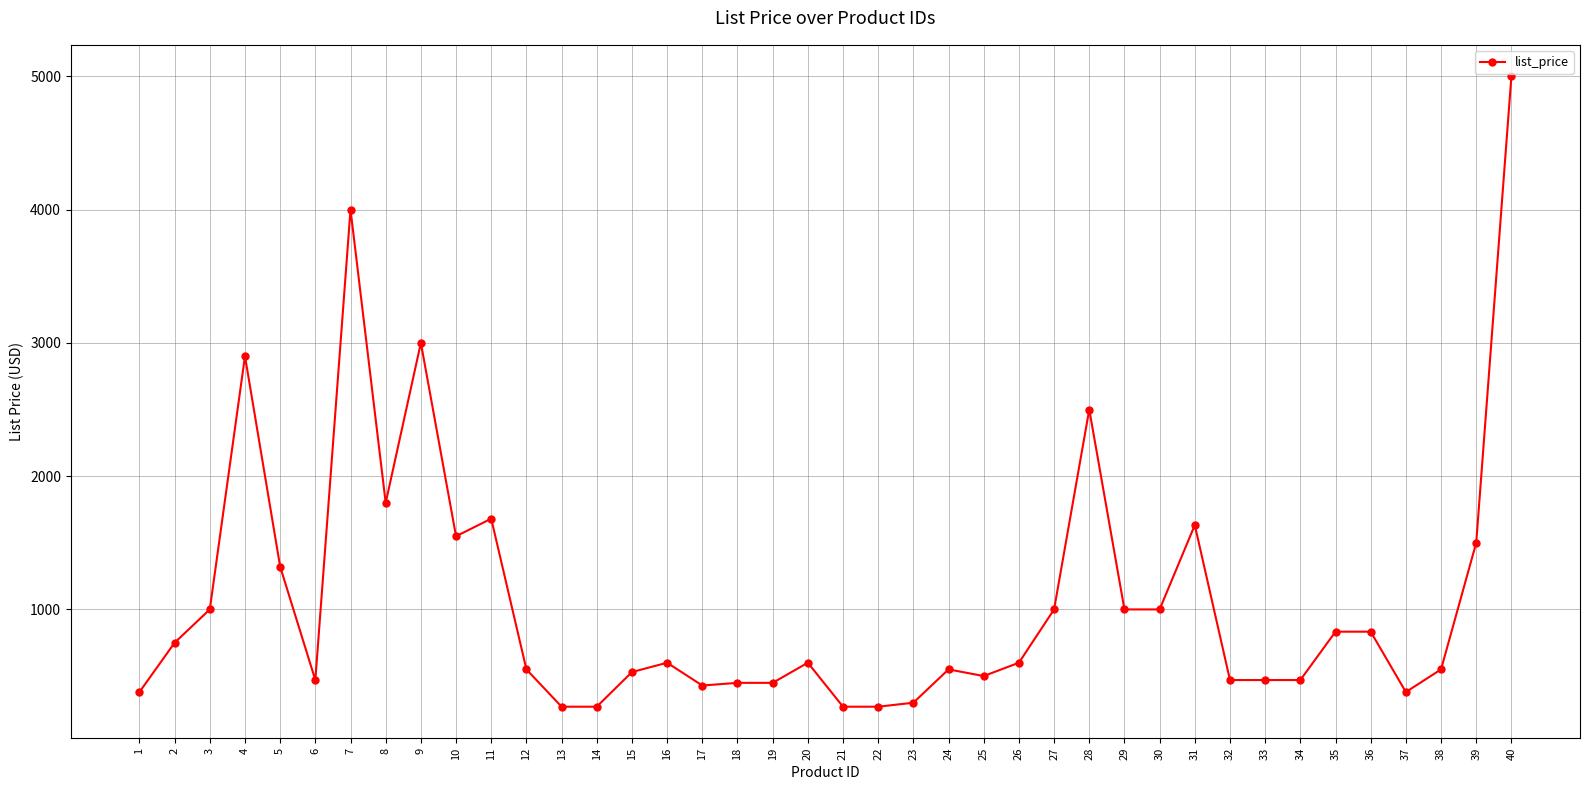

Count the number of data series in this chart.

1